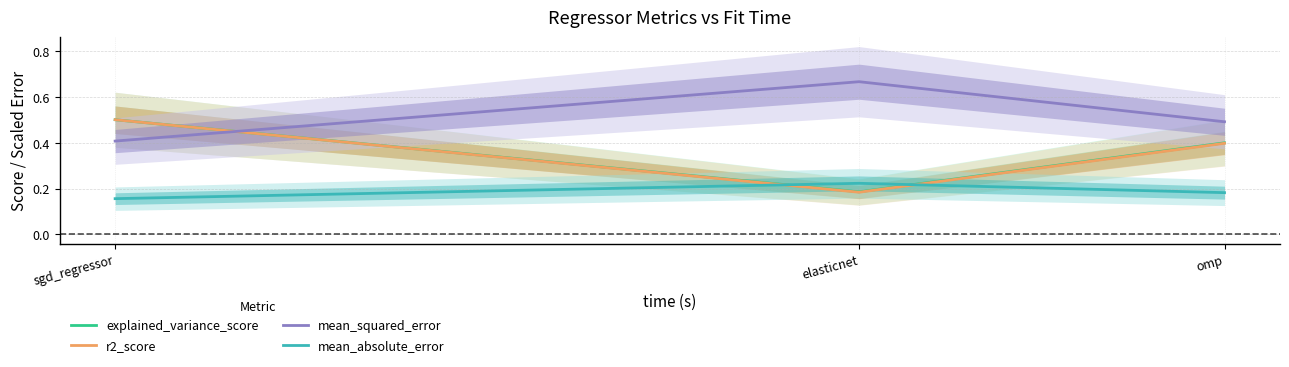

What is the total value across all series at elasticnet?

1.3